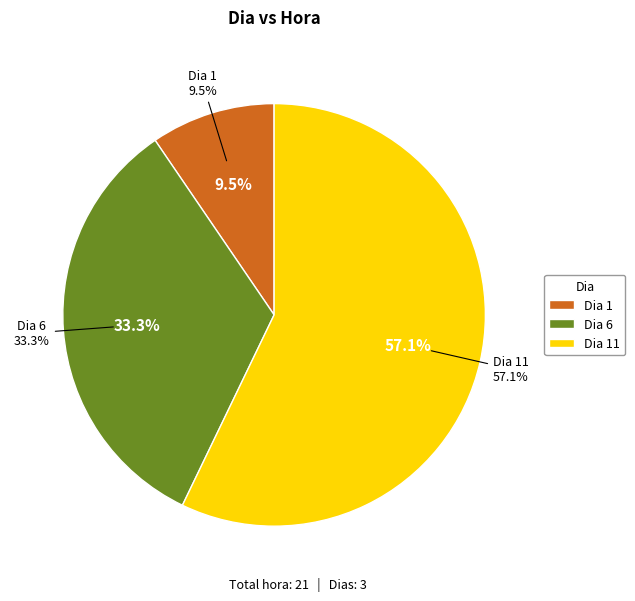

The 6 slice represents 33% of the pie. True or false?

True